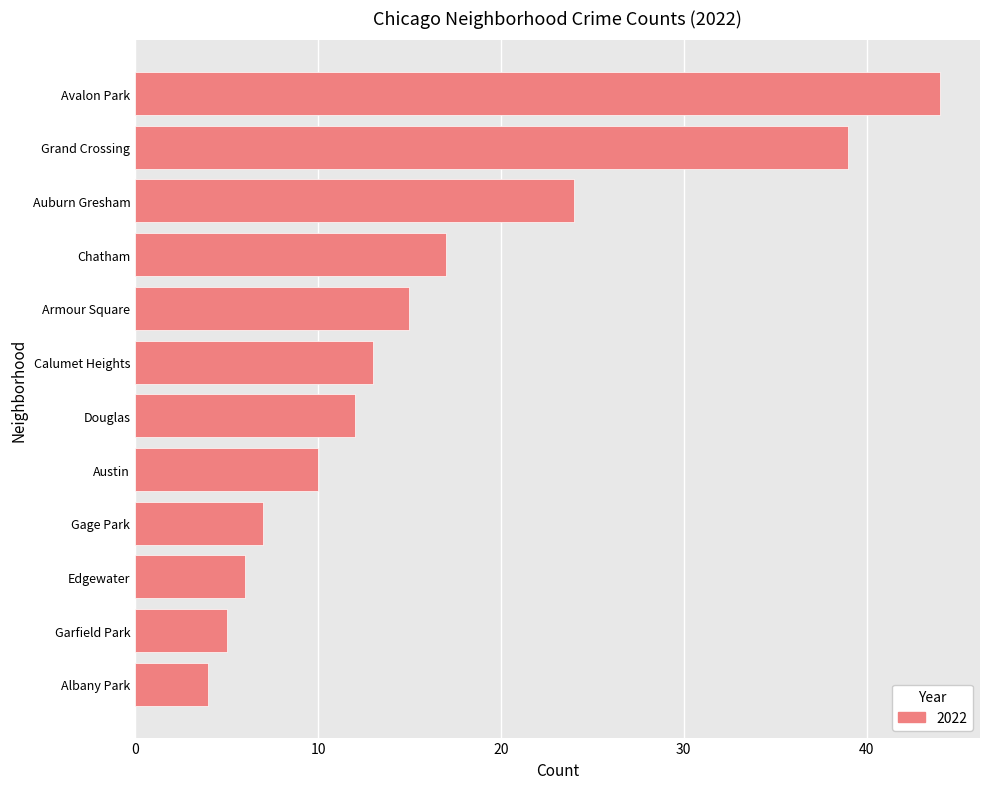

What is the difference between the values at Douglas and Avalon Park?

32